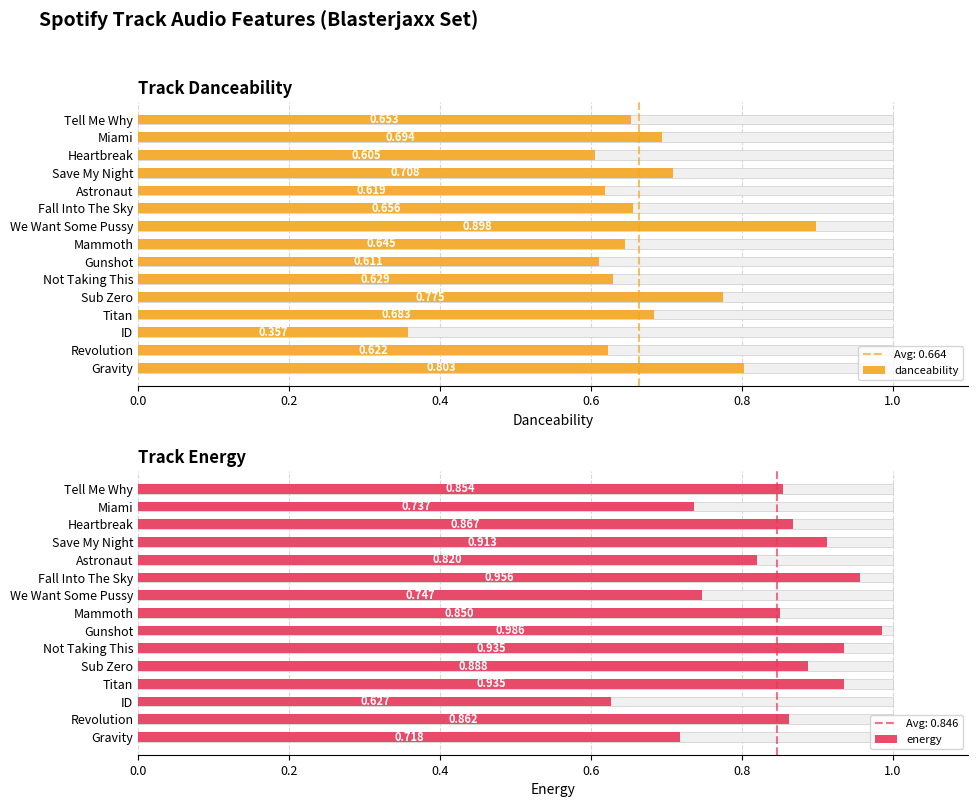

What is the difference between the maximum and minimum values in the danceability series?

0.5